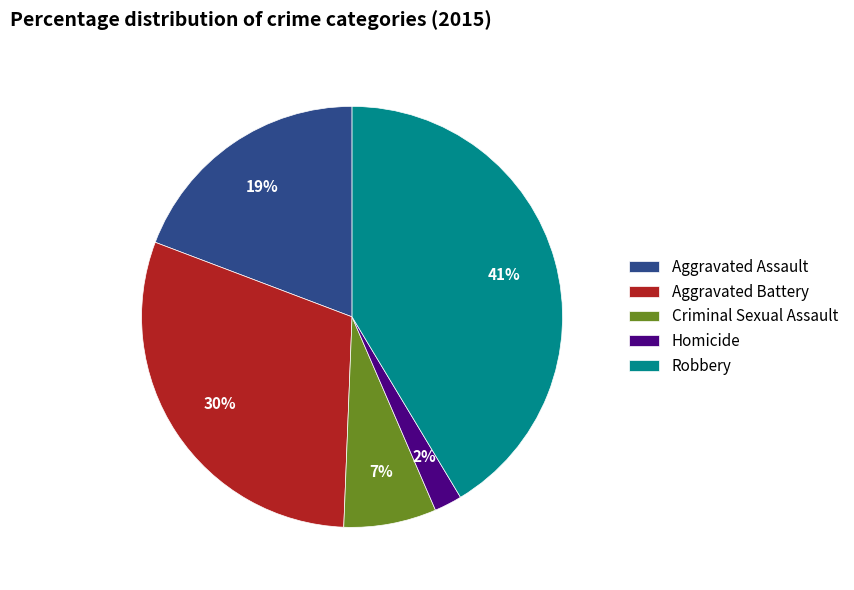

What is the smallest slice in the pie chart?

Homicide